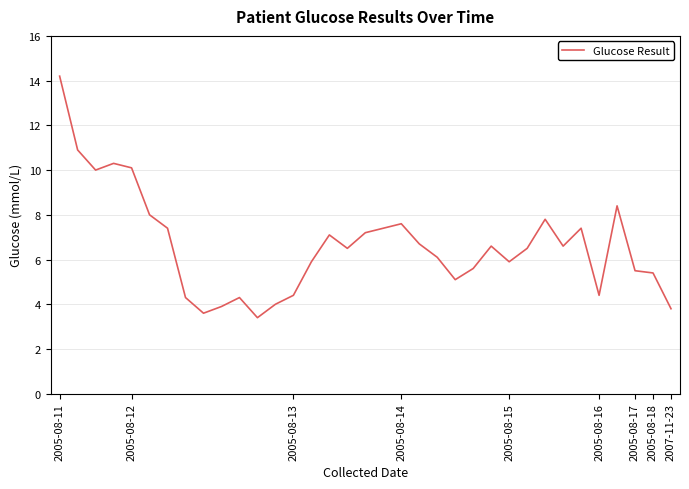

What is the greatest value displayed?

14.2